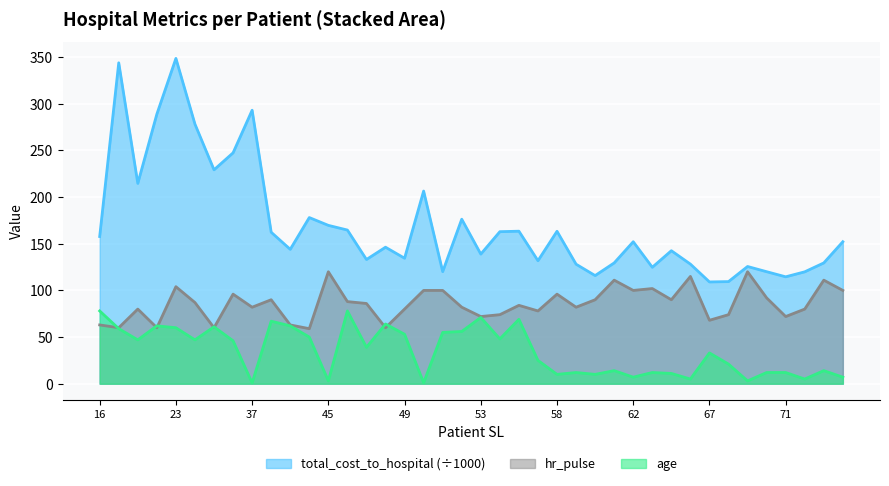

At which label does age reach its peak?

16